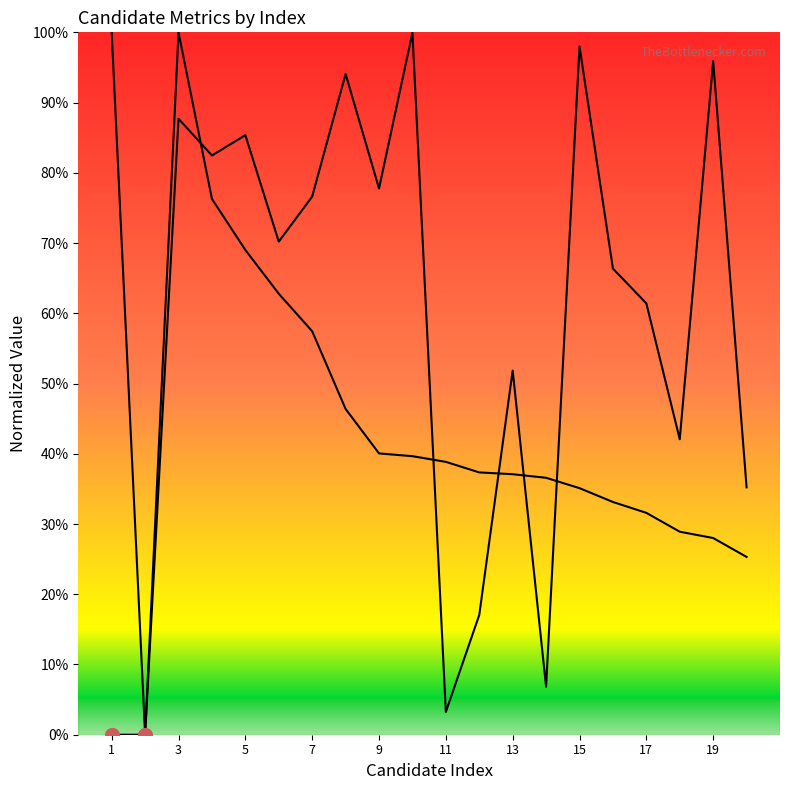

What is the sum of the kcal values at 9 and 16?

1.4